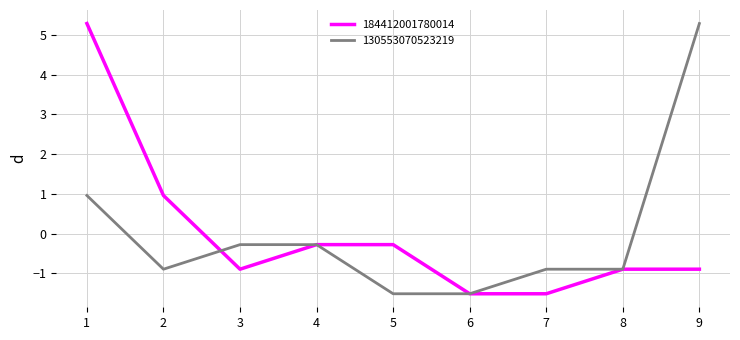

At which label does 184412001780014 reach its peak?

1